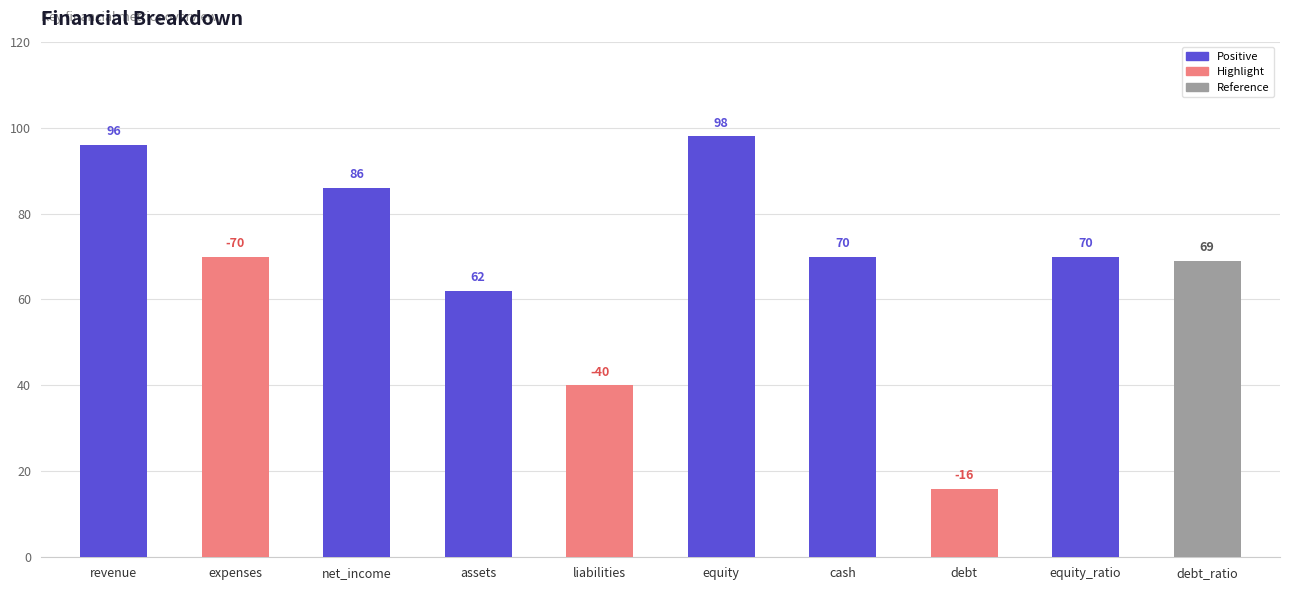

Between expenses and net_income, which is larger?

net_income